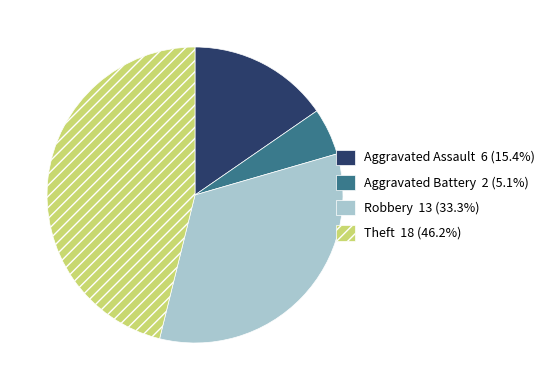

Is there a majority slice in this chart?

No